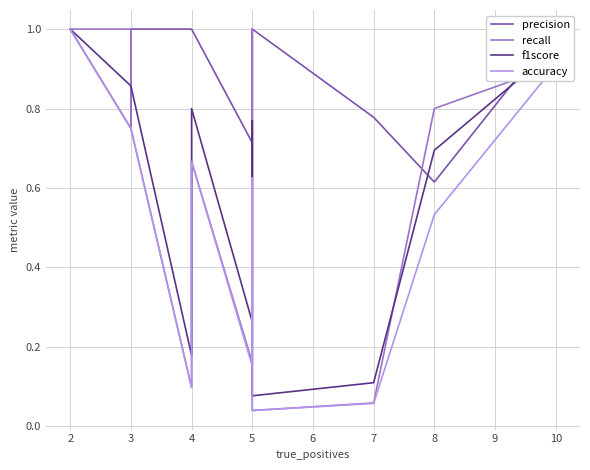

In accuracy, how many points are lower than both neighbors (excluding endpoints)?

3